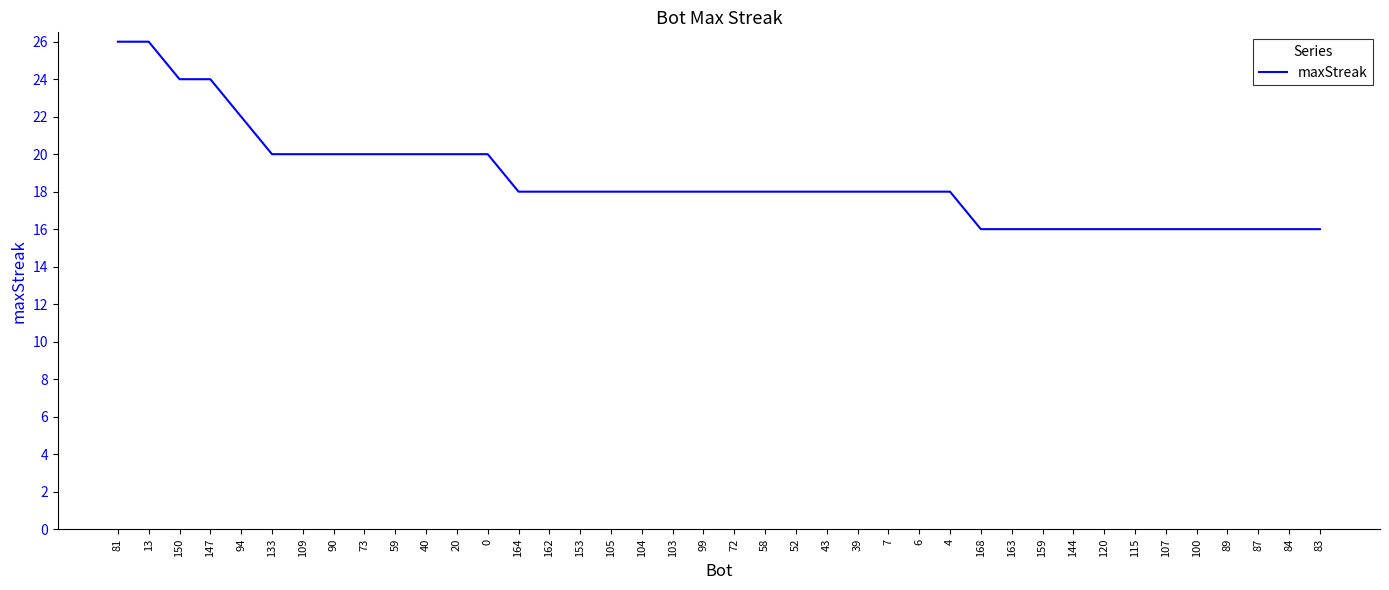

Count the values in the range 16 to 20.

35